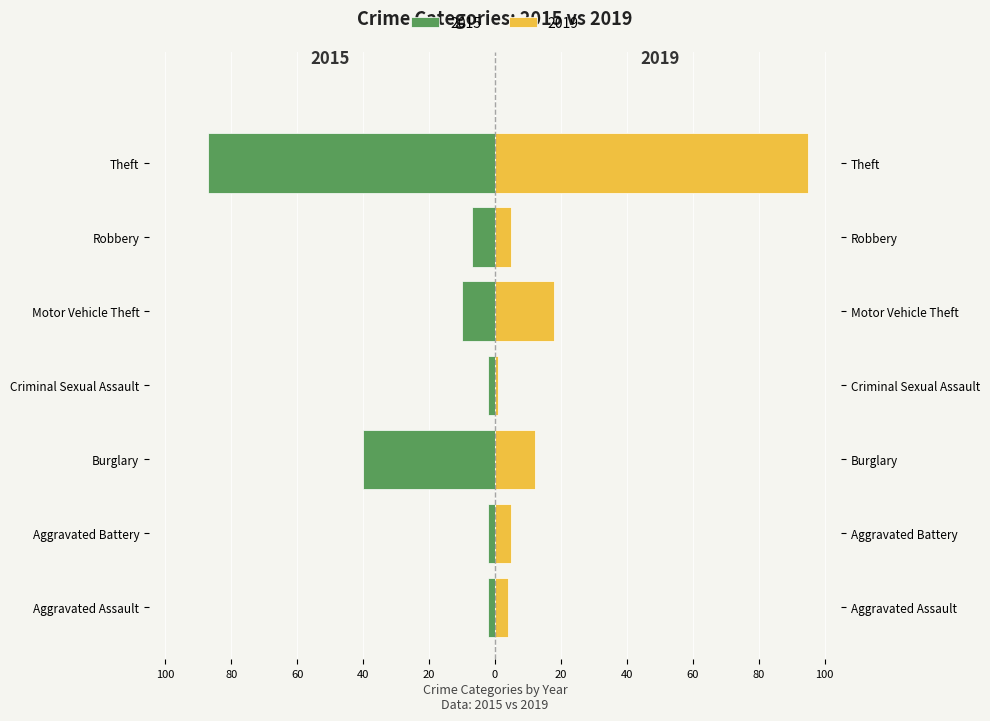

The value of 2019 at Motor Vehicle Theft is 24. True or false?

False